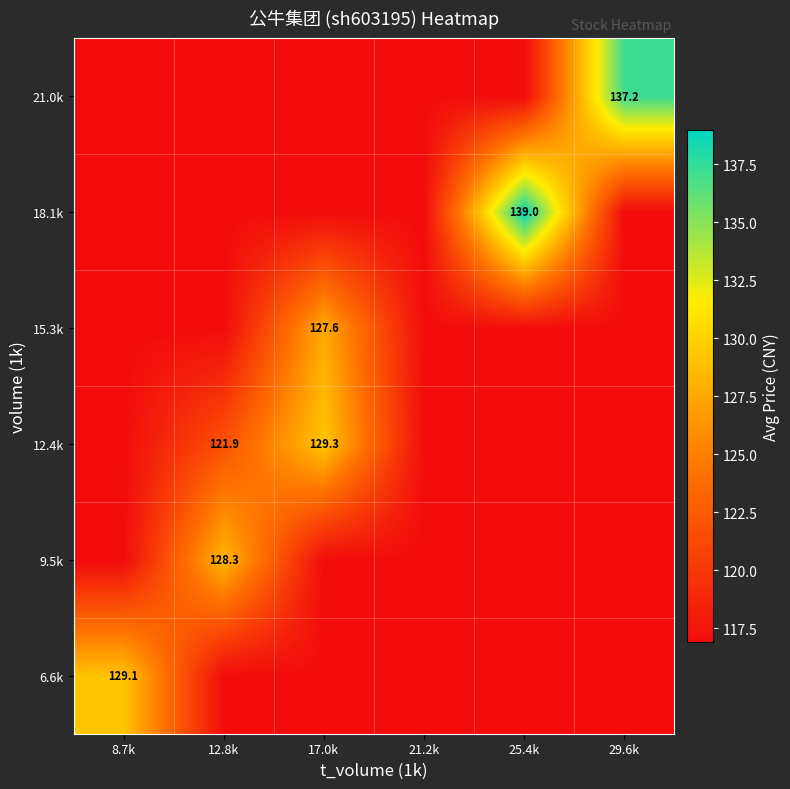

At 12.8k, list the series in order from smallest to largest.

6.6k, 15.3k, 18.1k, 21.0k, 12.4k, 9.5k